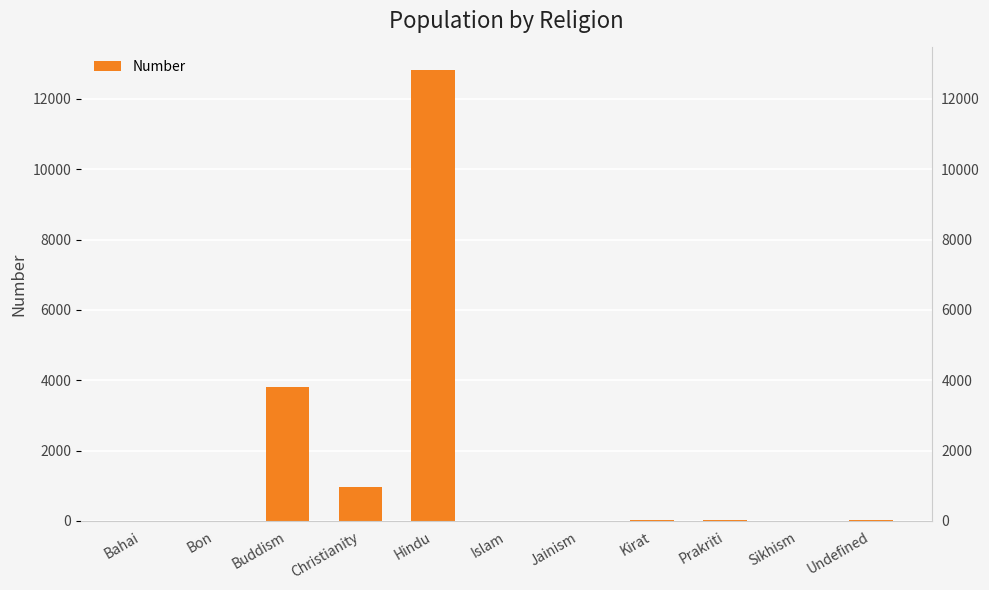

List the labels in order of value, smallest first.

Bon, Jainism, Sikhism, Bahai, Islam, Kirat, Undefined, Prakriti, Christianity, Buddism, Hindu